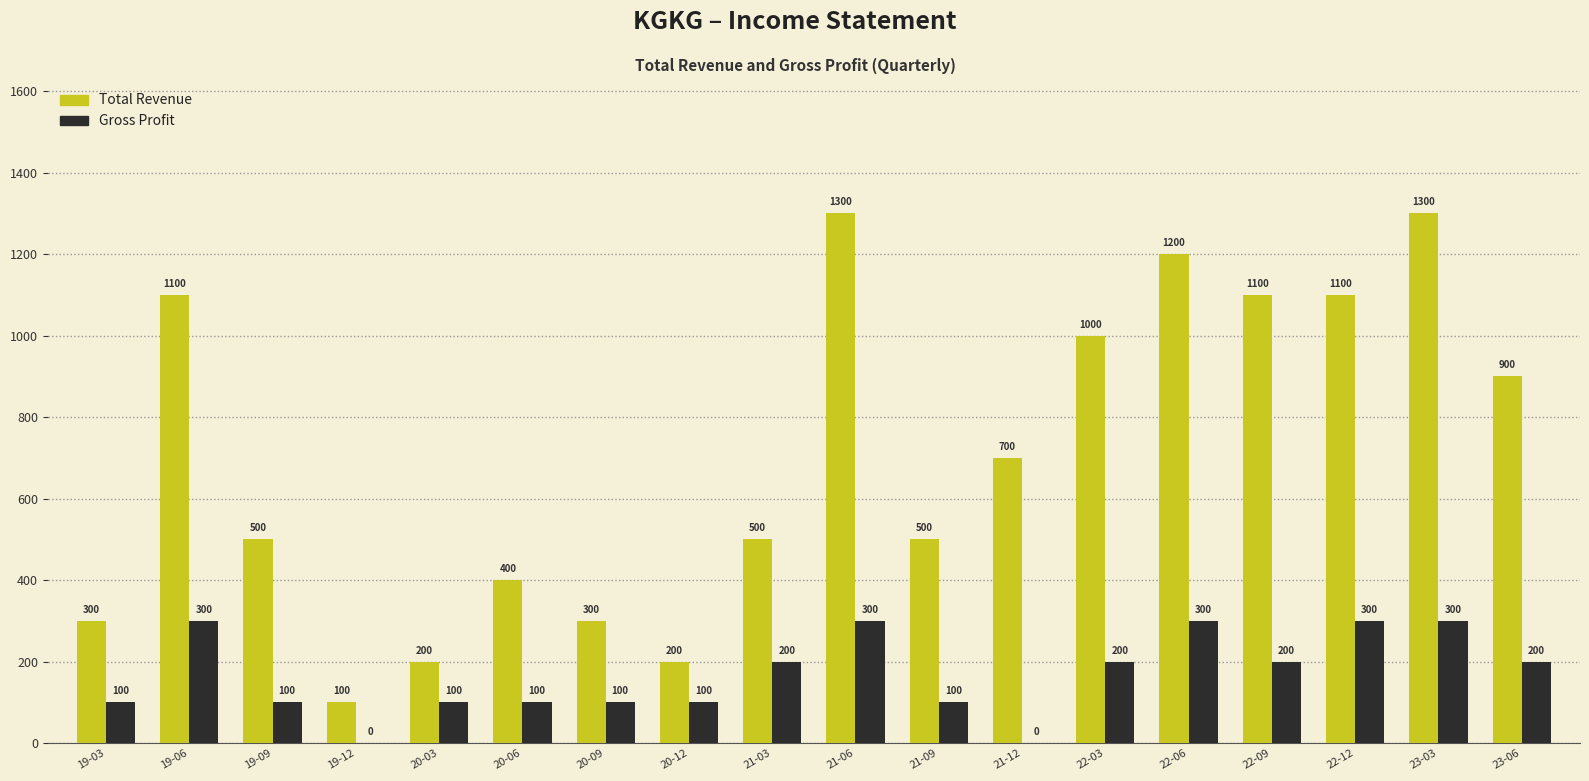

Which series changed the most between 21-09 and 23-06?

Total Revenue